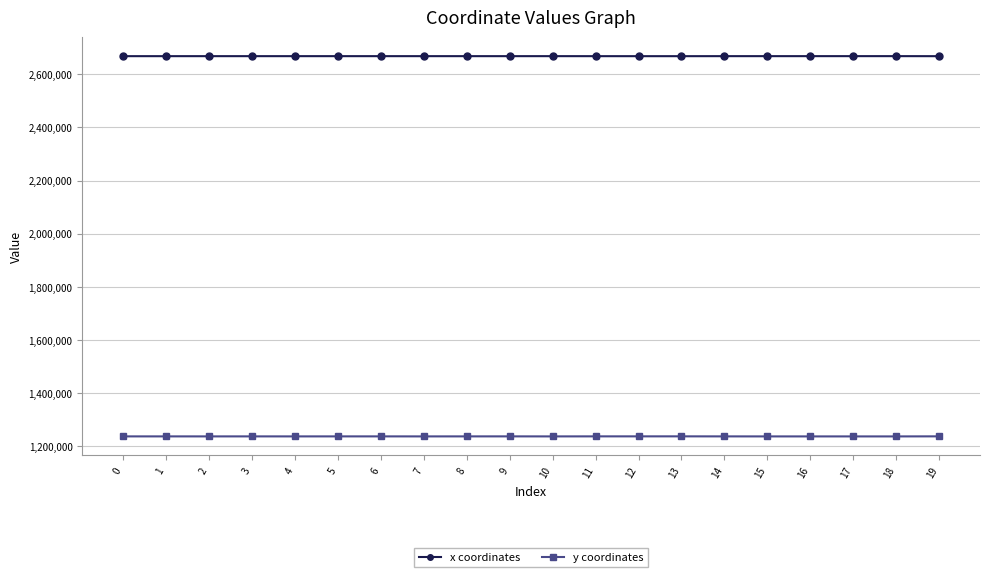

Which series has the largest total across all categories?

x coordinates